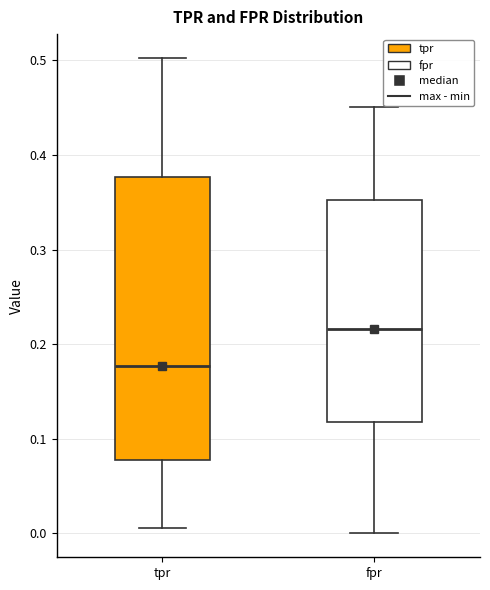

Reading left to right, transcribe this box plot: for each box, give where its median line is, the range the box spans, and where its two whiskers end, as read against the y-axis. The values are not printed on the chart, so give them approximately, as read against the axis.

tpr: median 0.18, box 0.08 to 0.38, whiskers 0.01 to 0.50
fpr: median 0.22, box 0.12 to 0.35, whiskers 0.00 to 0.45